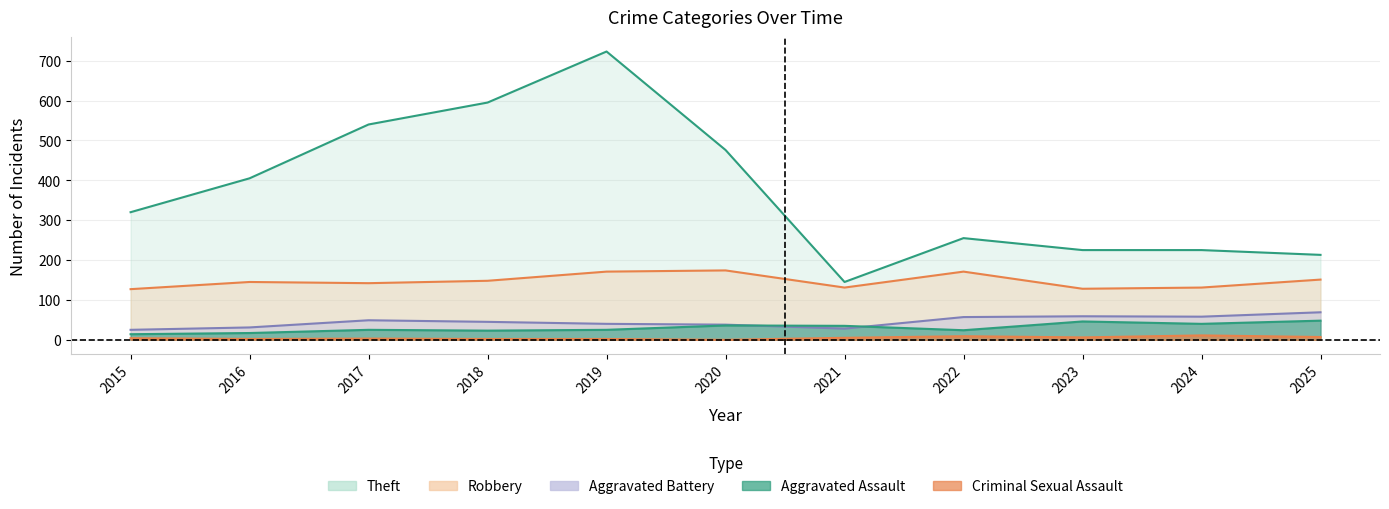

What is the sum of all Criminal Sexual Assault values?

51